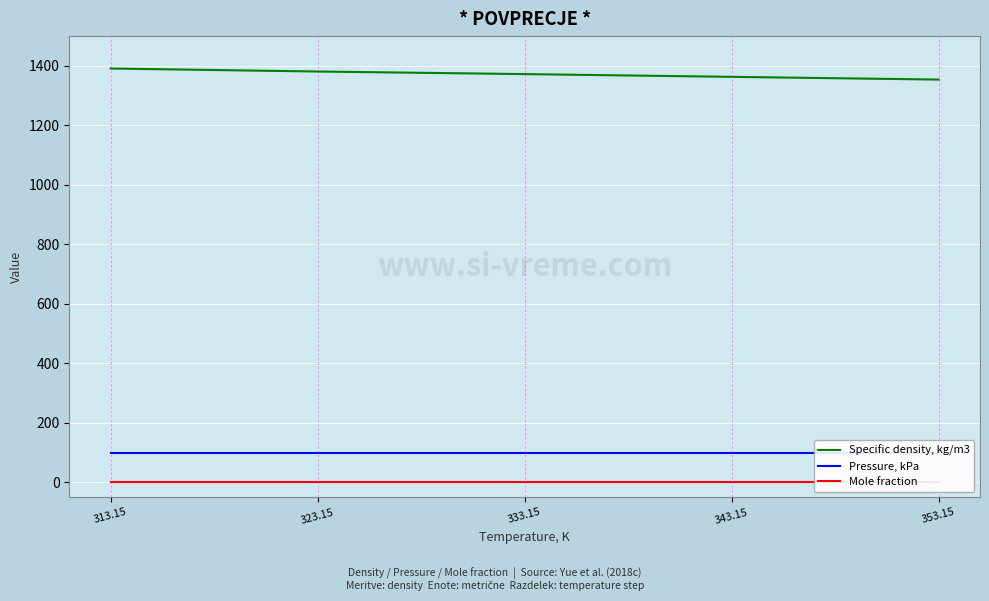

Rank the series at 323.15 from lowest to highest value.

Mole fraction, Pressure, kPa, Specific density, kg/m3